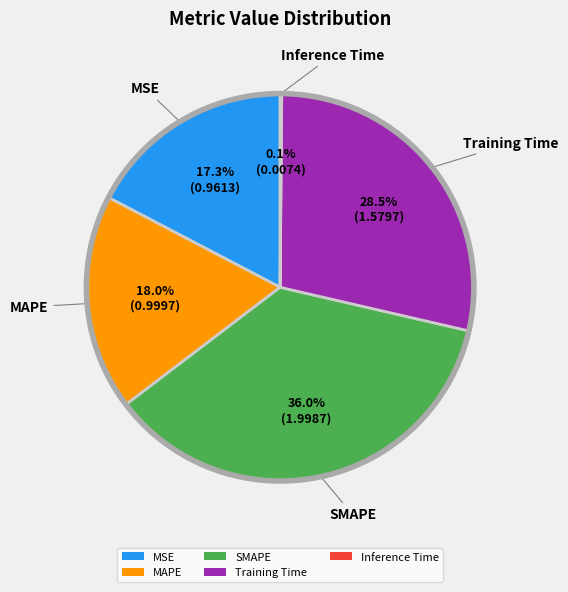

What is the largest slice in the pie chart?

SMAPE